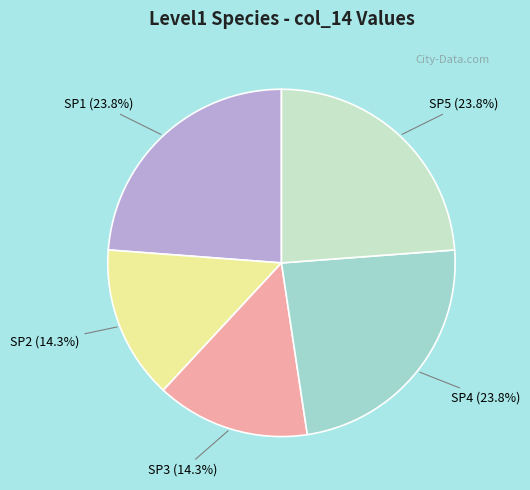

Is it true that SP2 is 14% of the pie?

True